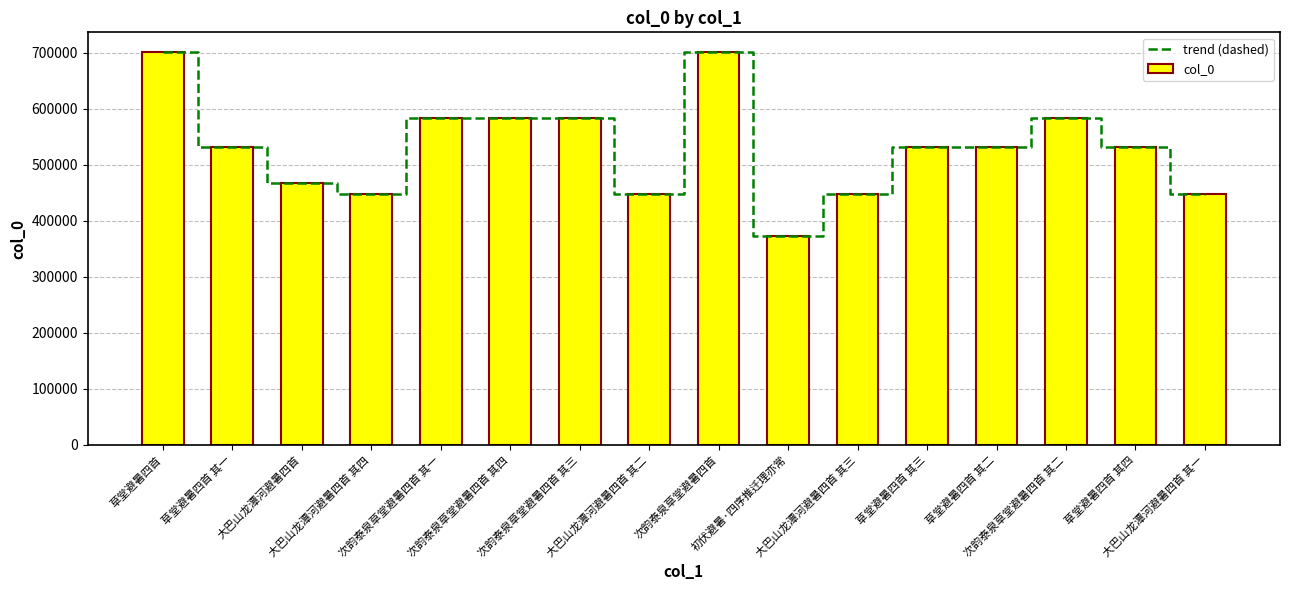

Reading left to right, list all the values displayed in this chart.

trend (dashed): 草堂避暑四首=701482	草堂避暑四首 其一=531940	大巴山龙潭河避暑四首=466980	大巴山龙潭河避暑四首 其四=447439	次韵泰泉草堂避暑四首 其一=584303	次韵泰泉草堂避暑四首 其四=584306	次韵泰泉草堂避暑四首 其三=584305	大巴山龙潭河避暑四首 其二=447437	次韵泰泉草堂避暑四首=701719	初伏避暑·四序推迁理亦常=372653	大巴山龙潭河避暑四首 其三=447438	草堂避暑四首 其三=531942	草堂避暑四首 其二=531941	次韵泰泉草堂避暑四首 其二=584304	草堂避暑四首 其四=531943	大巴山龙潭河避暑四首 其一=447436
col_0: 草堂避暑四首=701482	草堂避暑四首 其一=531940	大巴山龙潭河避暑四首=466980	大巴山龙潭河避暑四首 其四=447439	次韵泰泉草堂避暑四首 其一=584303	次韵泰泉草堂避暑四首 其四=584306	次韵泰泉草堂避暑四首 其三=584305	大巴山龙潭河避暑四首 其二=447437	次韵泰泉草堂避暑四首=701719	初伏避暑·四序推迁理亦常=372653	大巴山龙潭河避暑四首 其三=447438	草堂避暑四首 其三=531942	草堂避暑四首 其二=531941	次韵泰泉草堂避暑四首 其二=584304	草堂避暑四首 其四=531943	大巴山龙潭河避暑四首 其一=447436